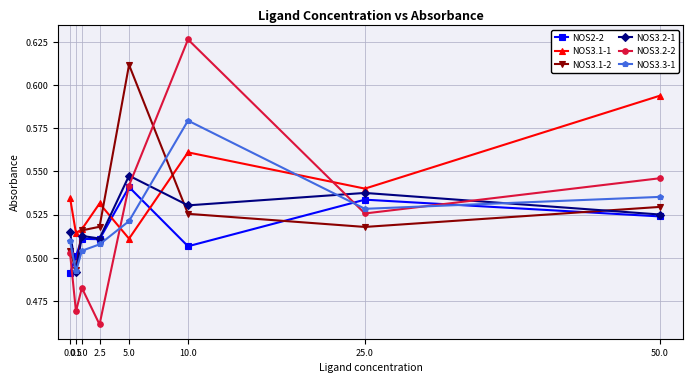

What is the difference between the maximum and second lowest values in the NOS3.2-2 series?

0.2